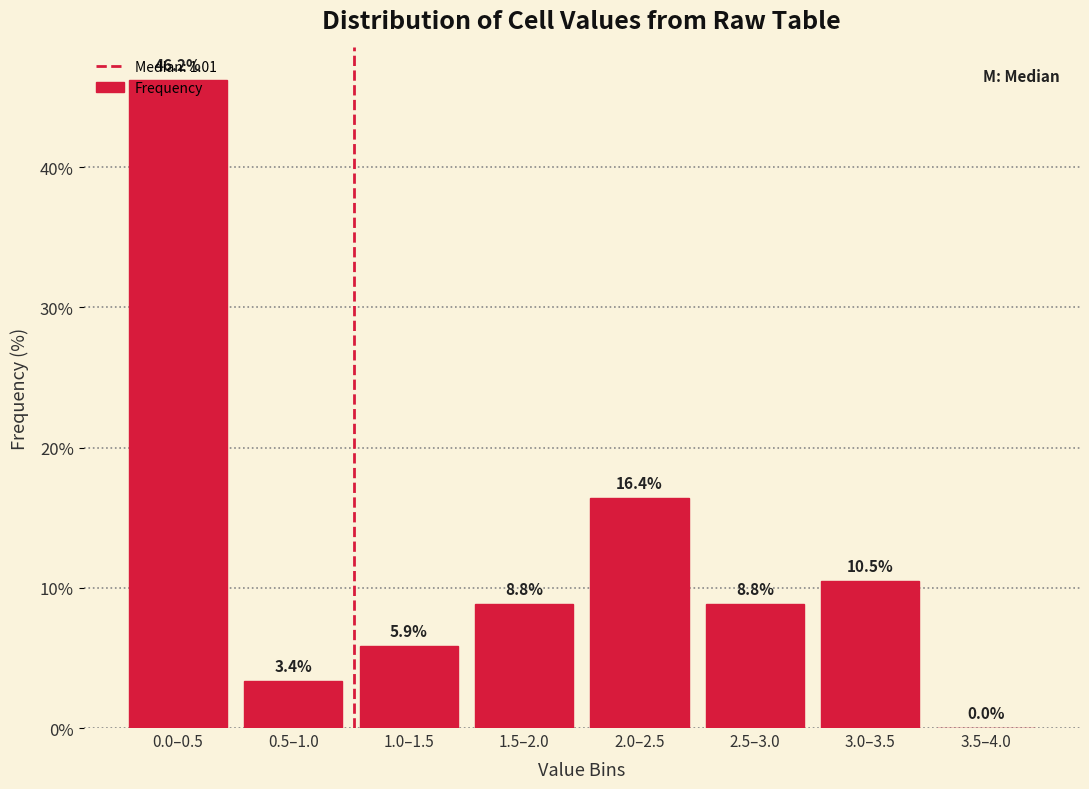

At which category does the chart reach its peak across all series?

0.0–0.5